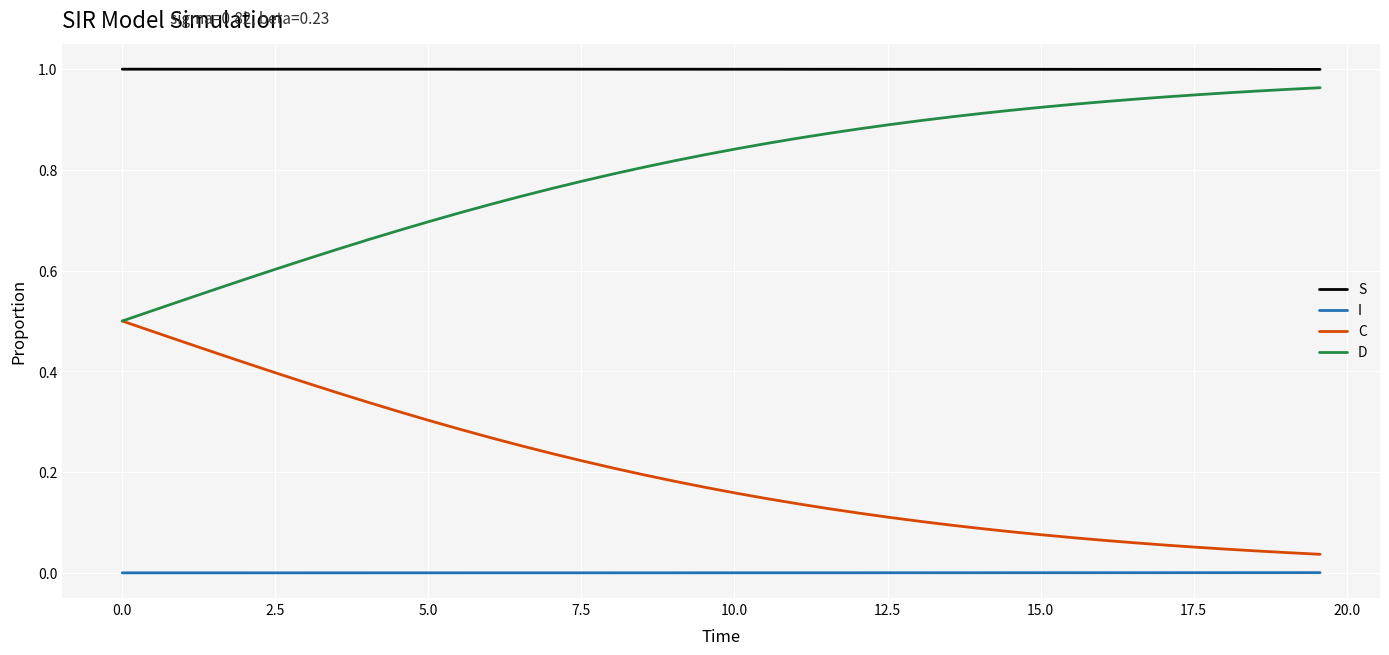

Which series has the largest total across all categories?

S